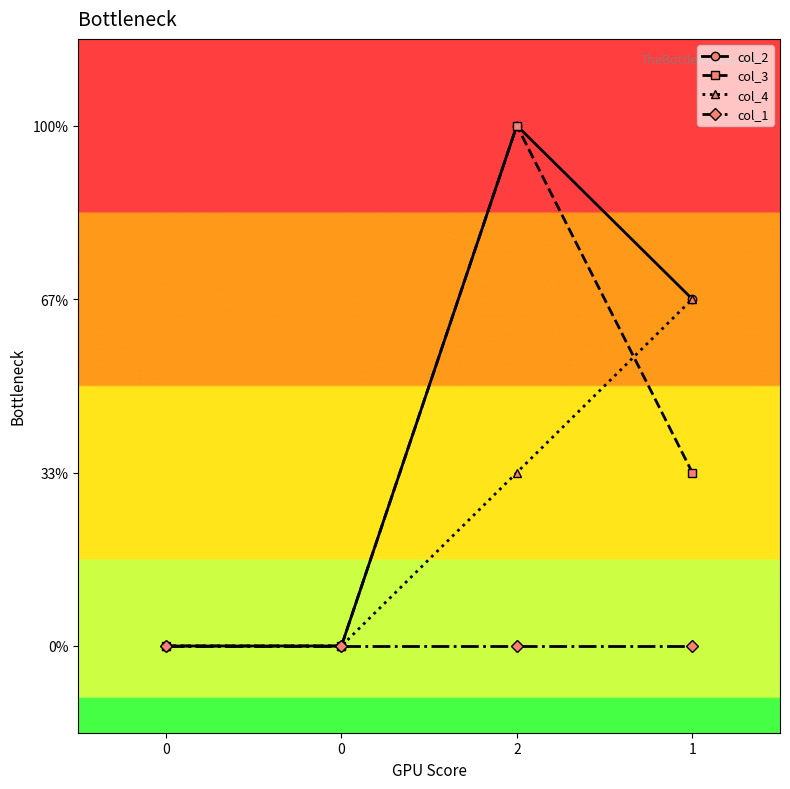

Is this an area chart (filled region under the line)?

No